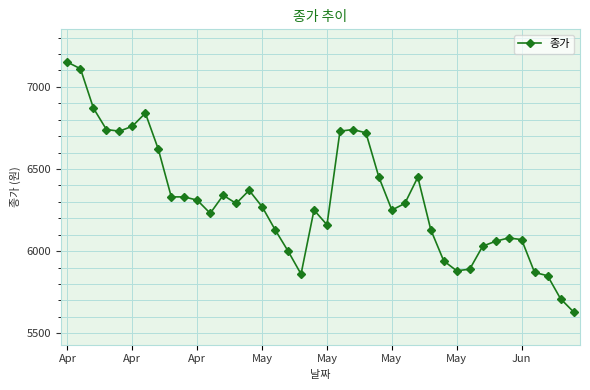

True or false: there are more than 1 points higher than both neighbors.

True